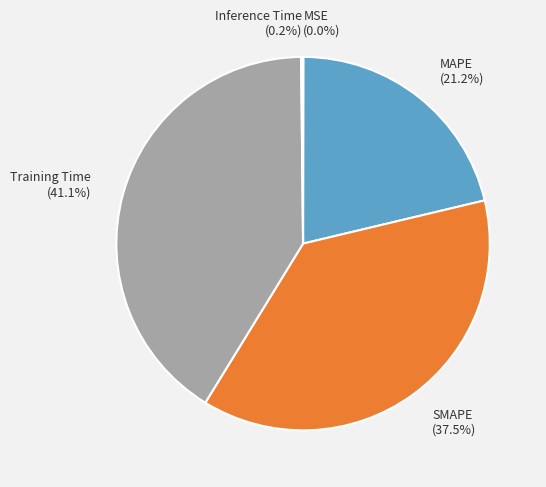

Is there any slice that represents more than half of the pie?

No